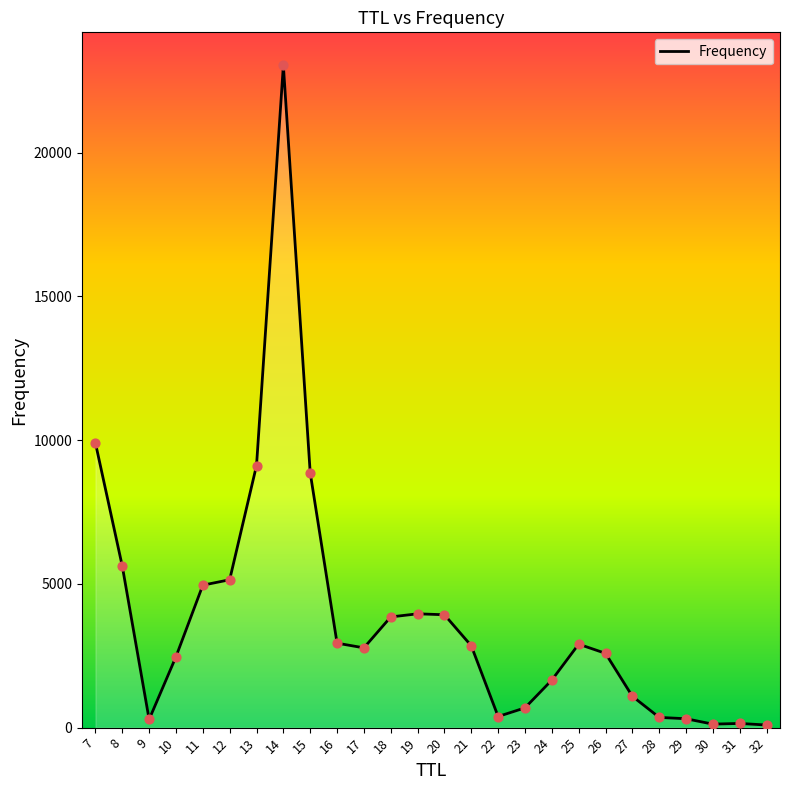

What is the ratio of the value at 7 to the value at 24?

6.0